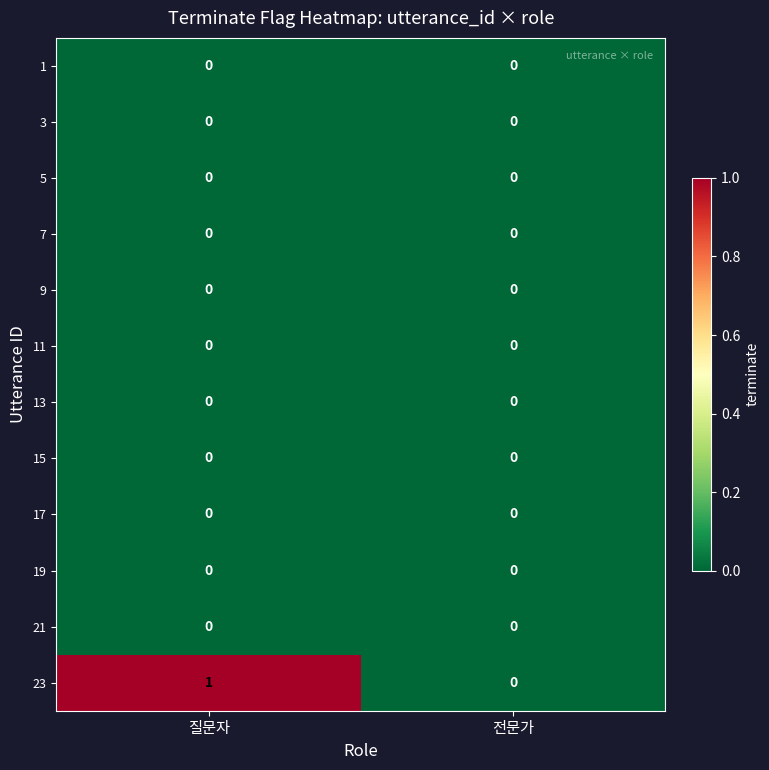

Is it true that 17 equals 0 at 질문자?

True